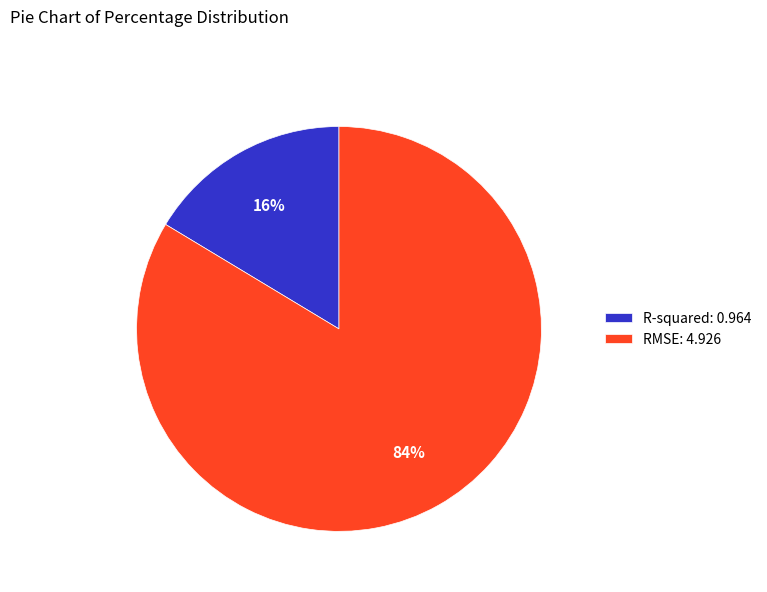

True or false: RMSE accounts for 78% of the total.

False